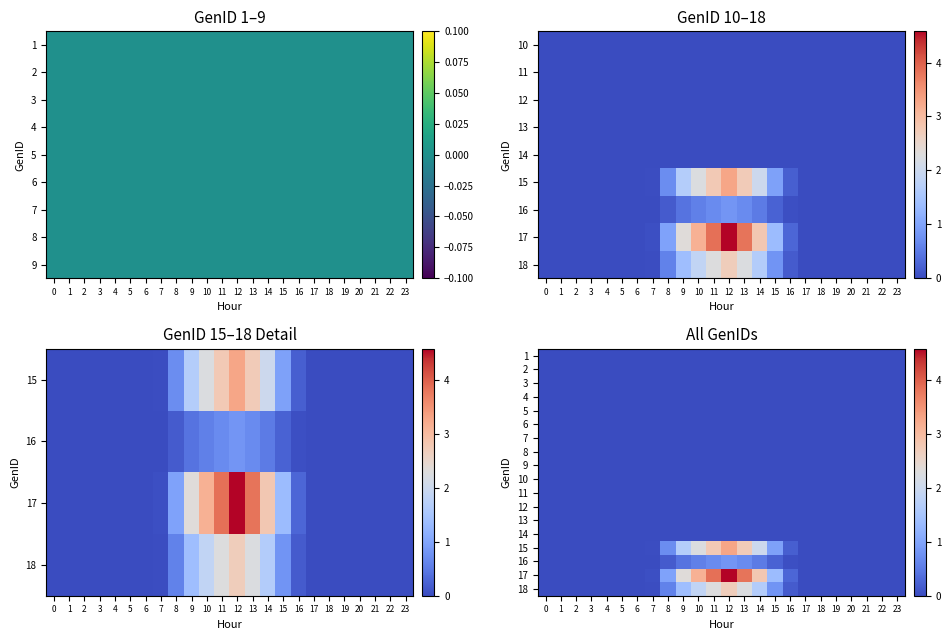

Which has a higher value, 9 or 1?

9